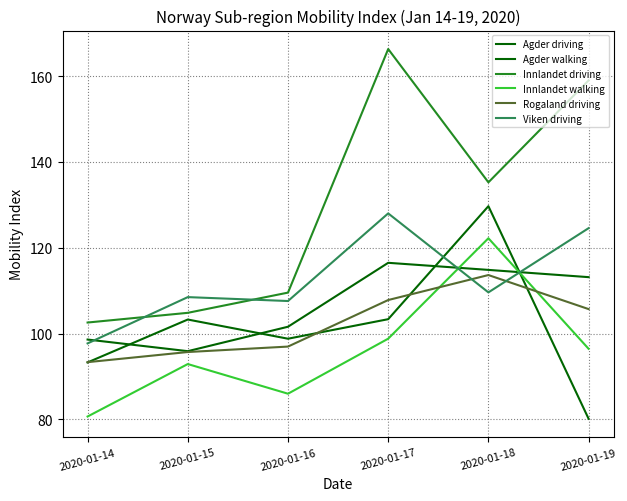

Where is the first local maximum for Innlandet driving?

2020-01-17